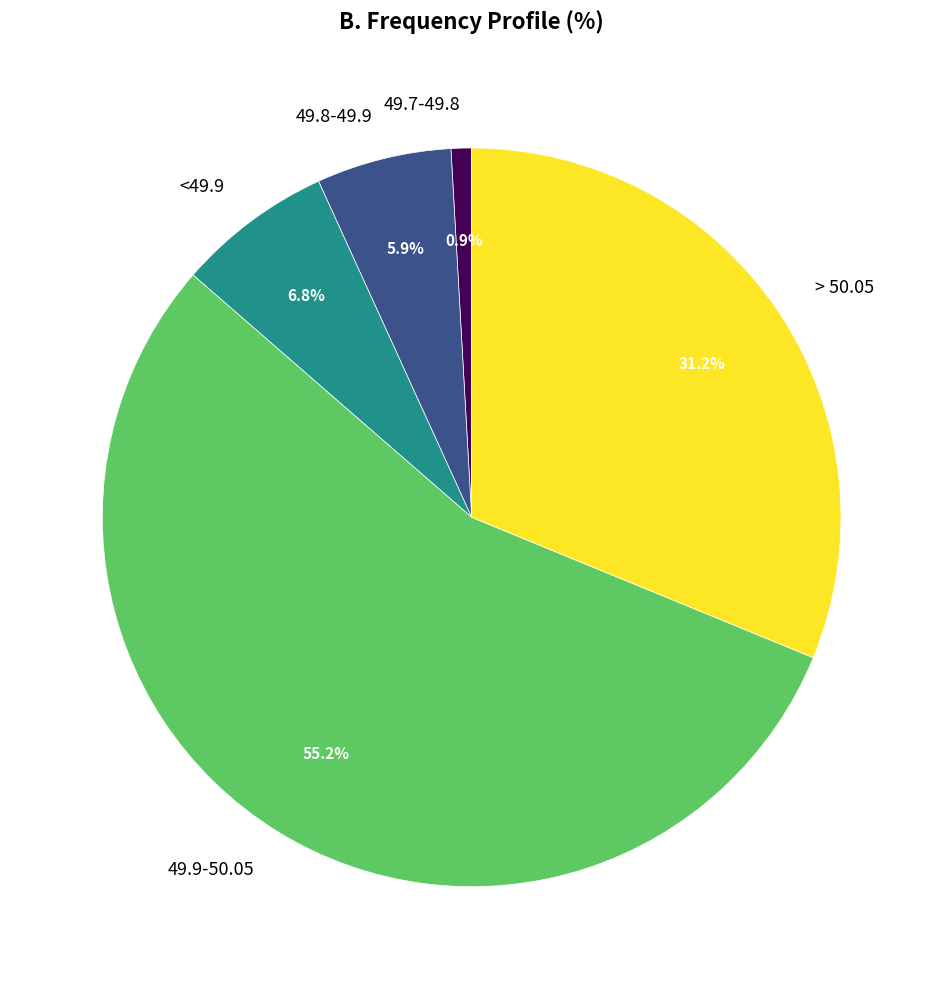

How many slices are in this pie chart?

5